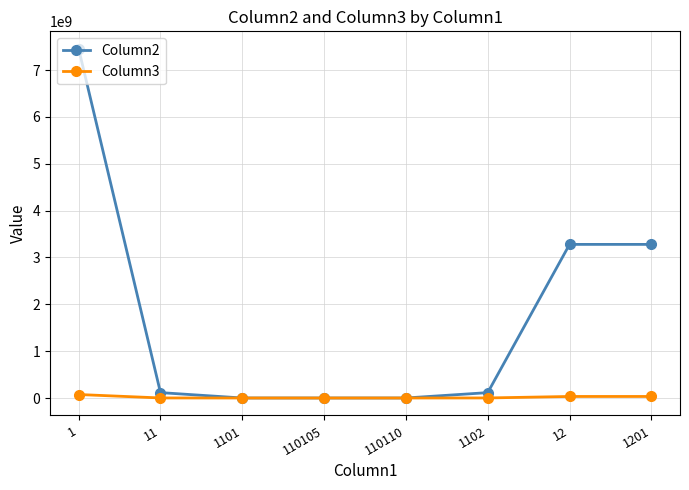

What are all the series names shown in the legend?

Column2, Column3